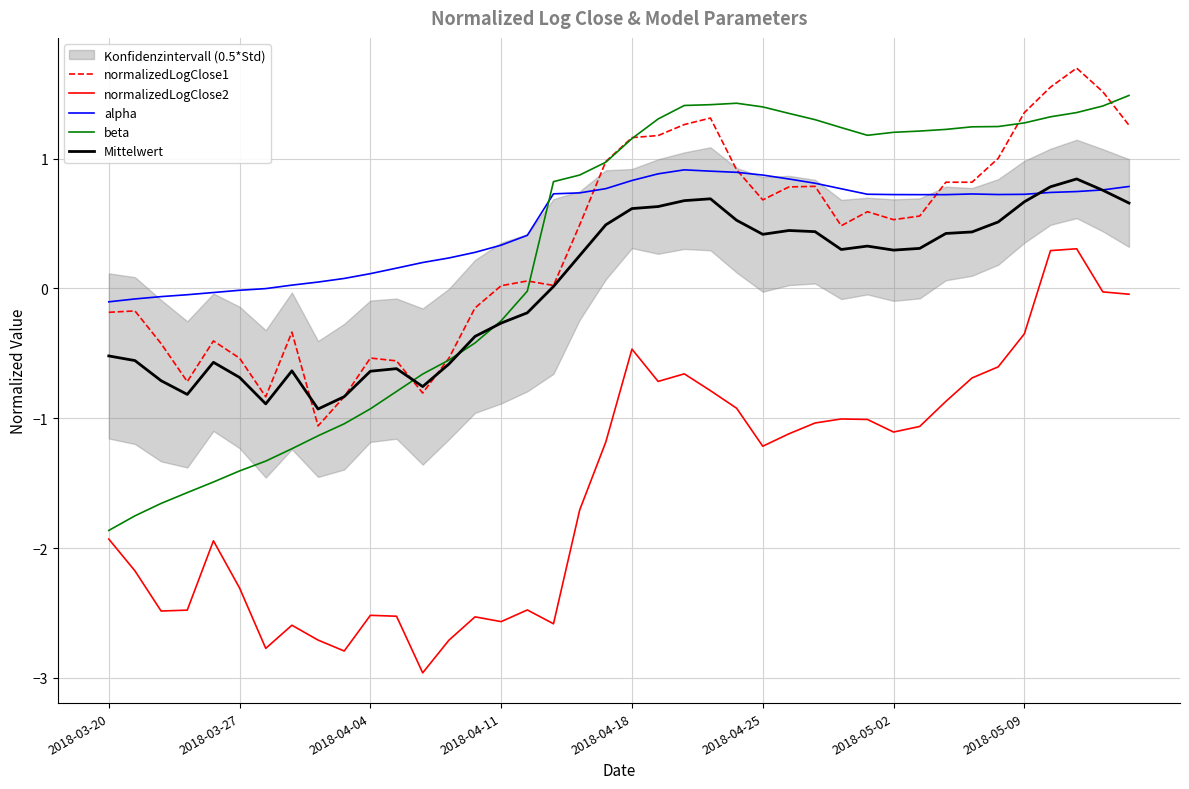

True or false: Mittelwert has more than 0 points higher than both neighbors.

True